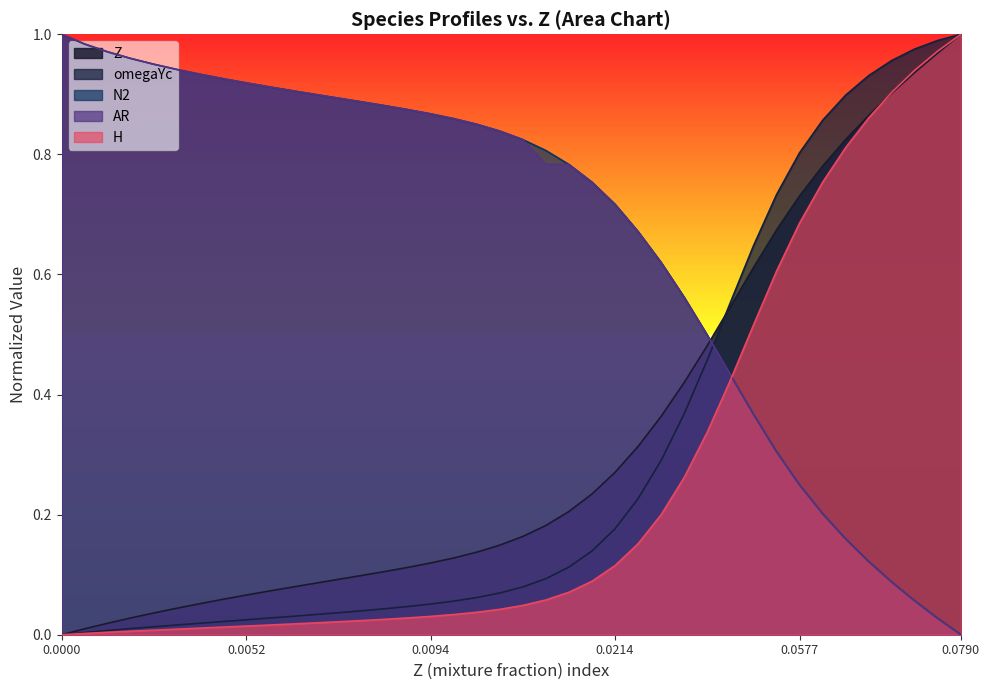

What value does the omegaYc series have at 33?

0.9